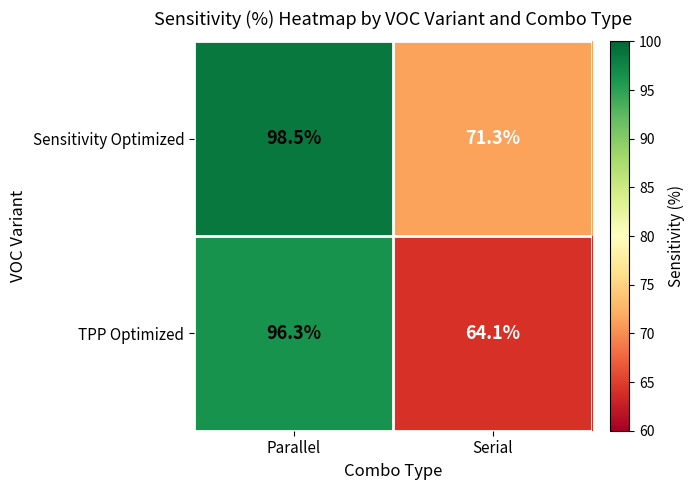

How many data points in Sensitivity Optimized are above 98?

1